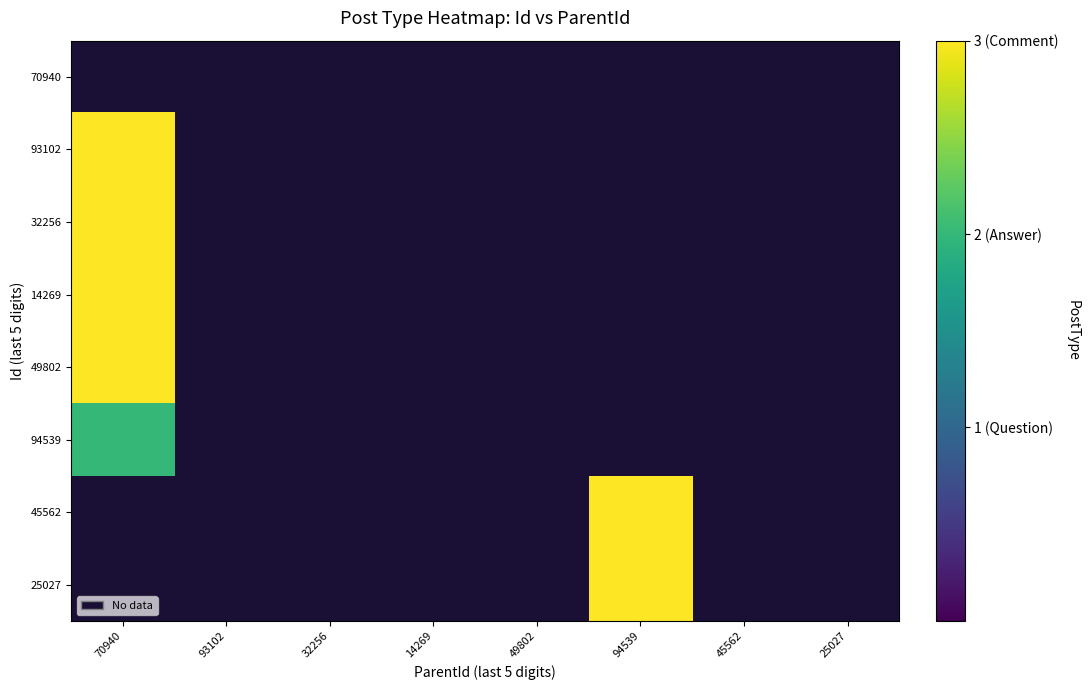

Which has a higher value, 45562 or 14269?

14269